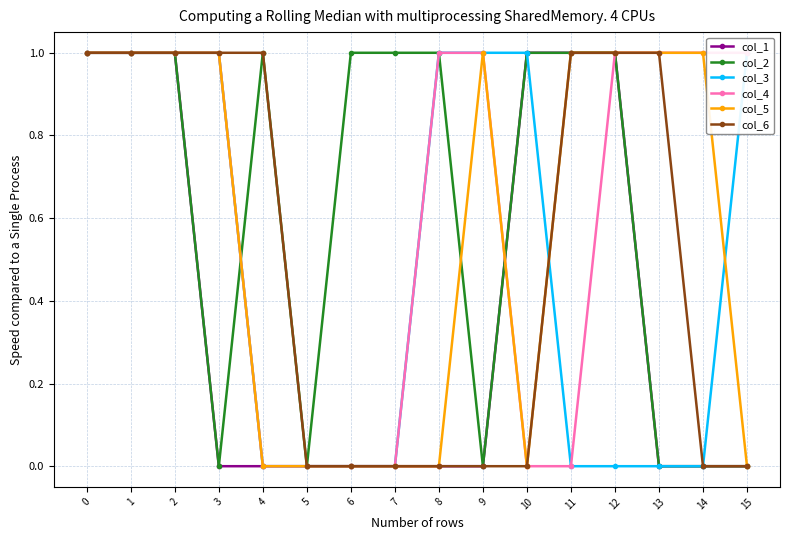

Is the value of col_2 at 2 greater than the value of col_5 at 8?

Yes